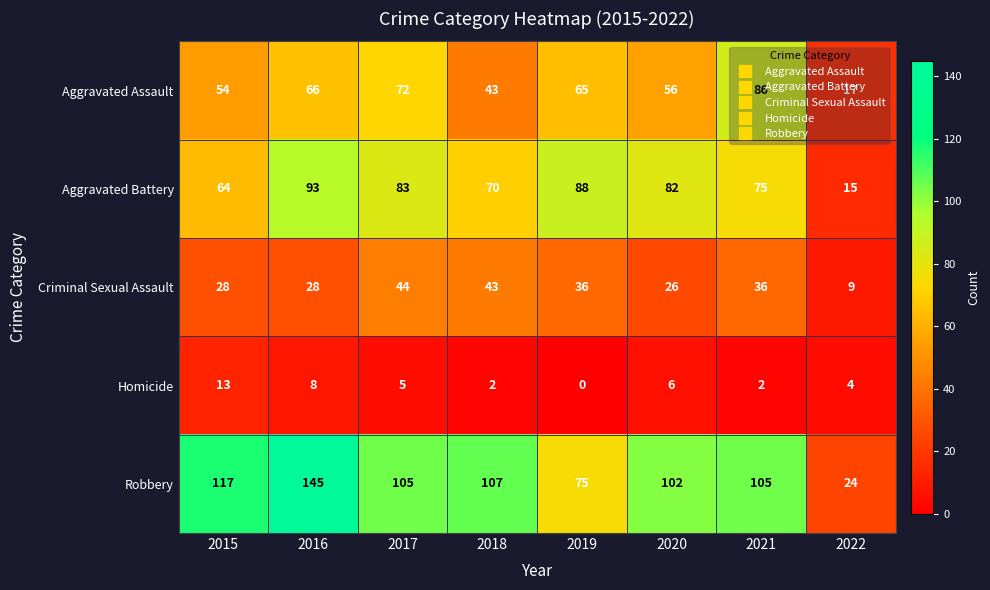

Which series has the widest spread of values?

Robbery